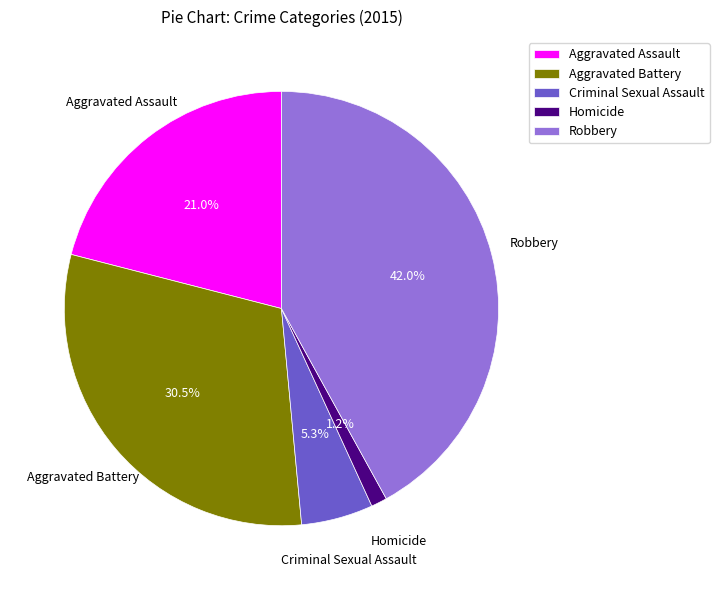

Is Criminal Sexual Assault the majority of the pie?

No